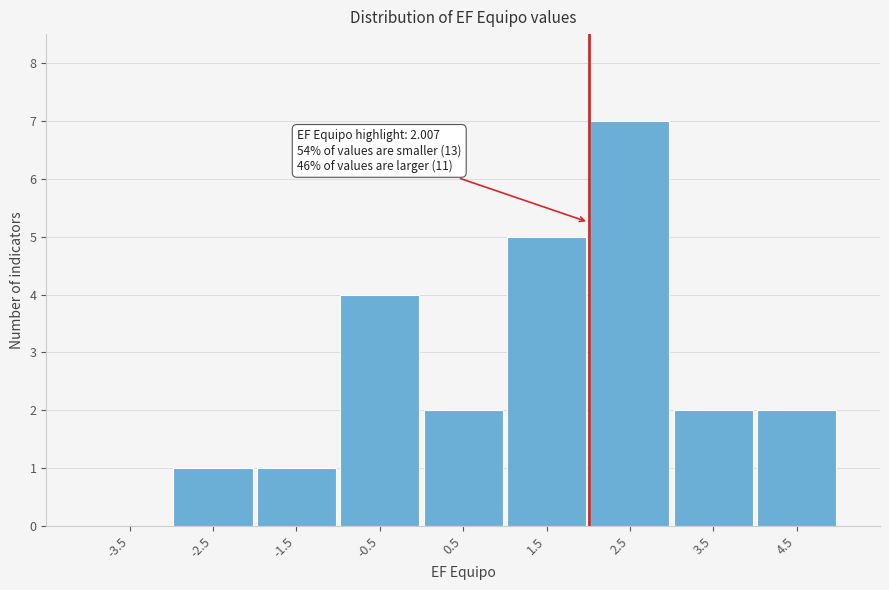

Over which range of the x-axis is the bar tallest?

2 to 3